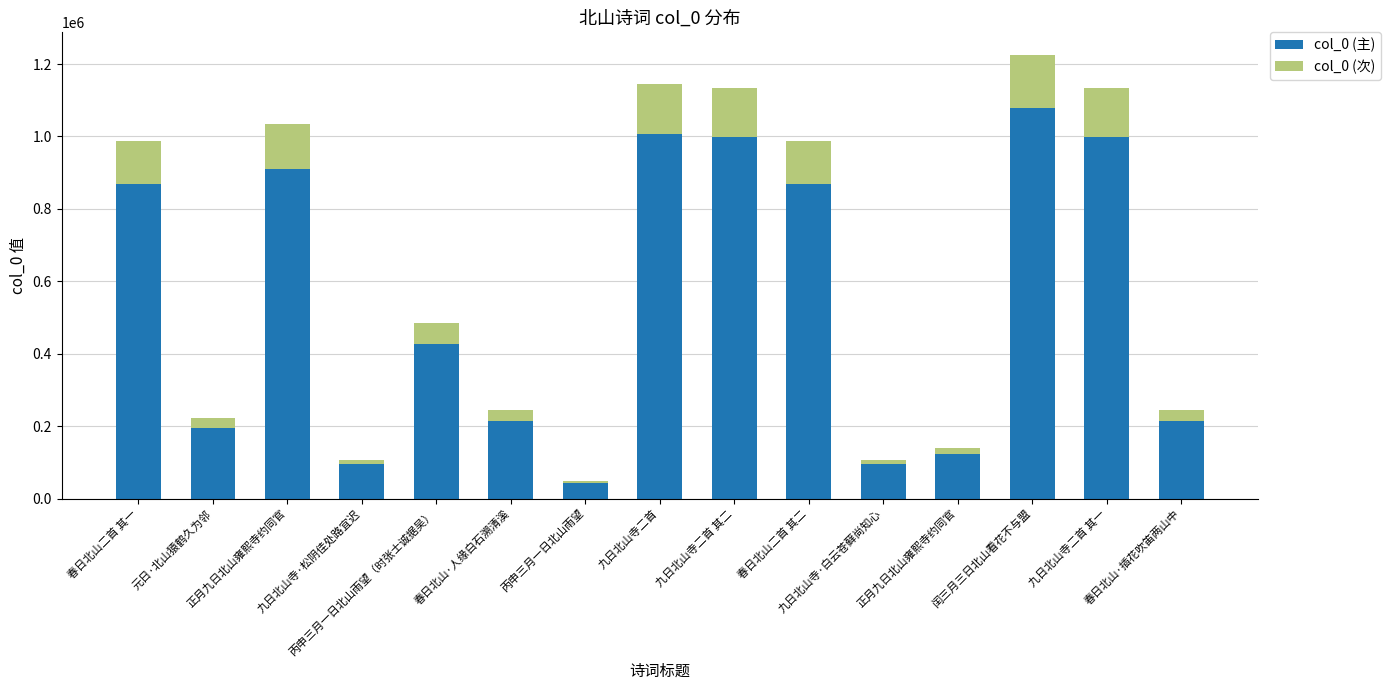

How many categories are shown in the chart?

15